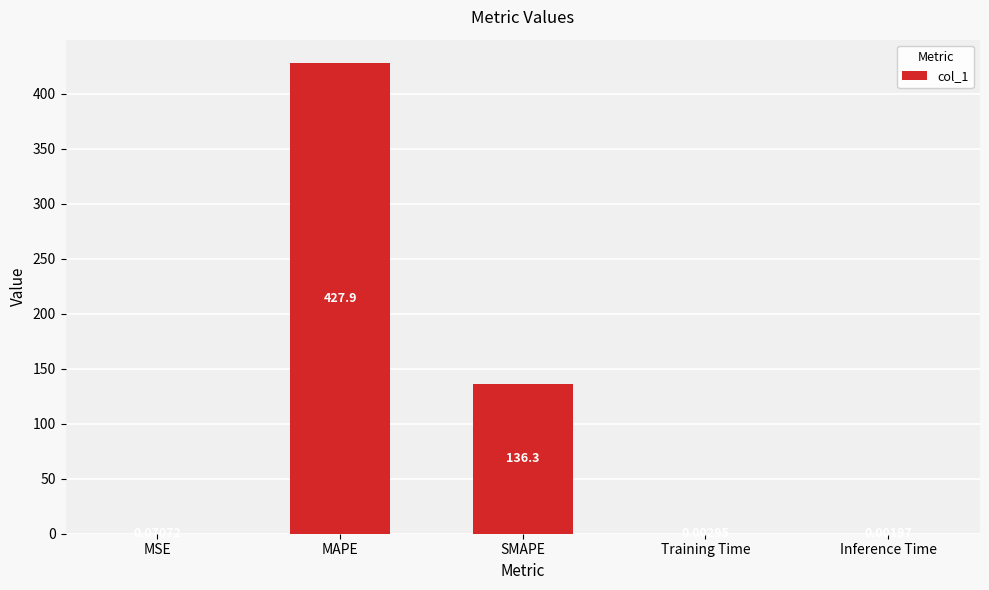

Which category has the highest value across all series?

MAPE